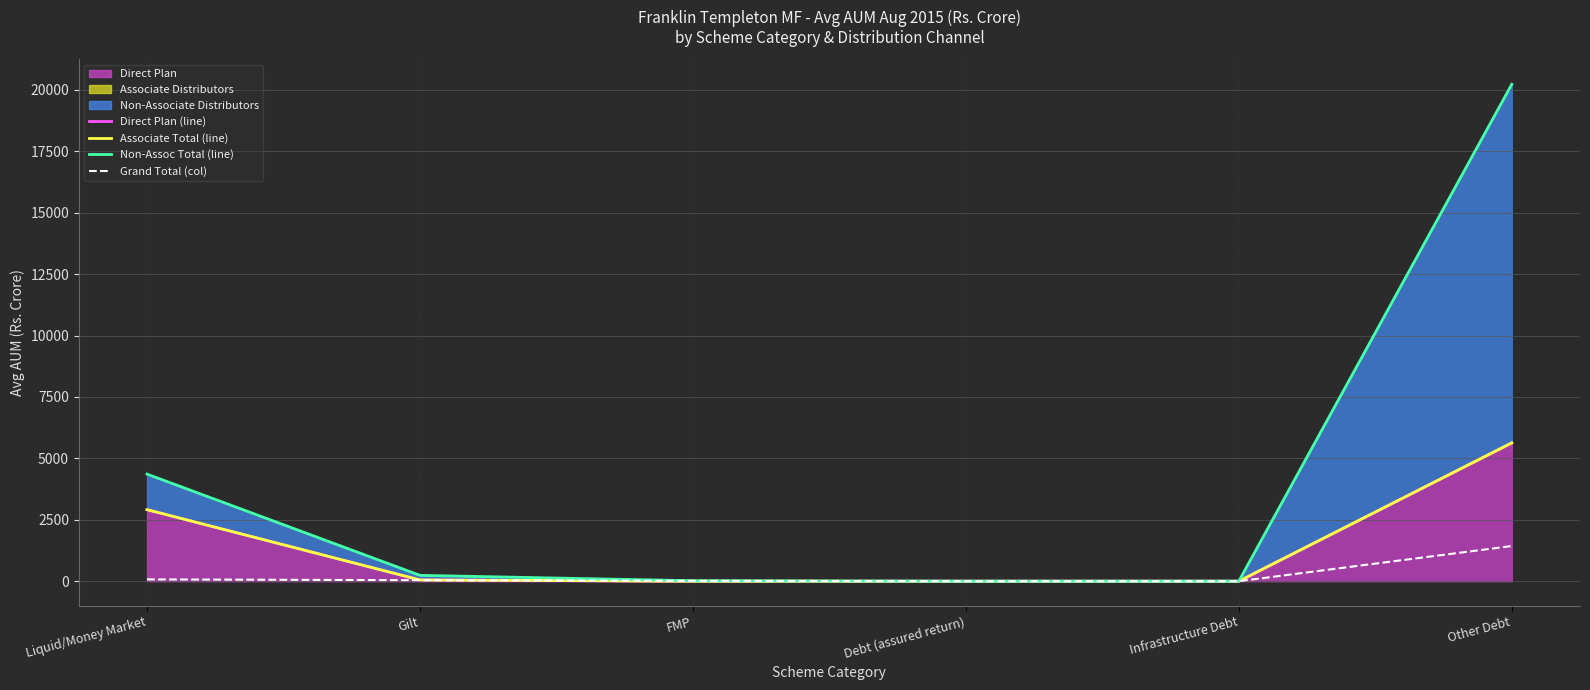

Where is Associate Total (line) nearest to the value 2816?

Liquid/Money Market